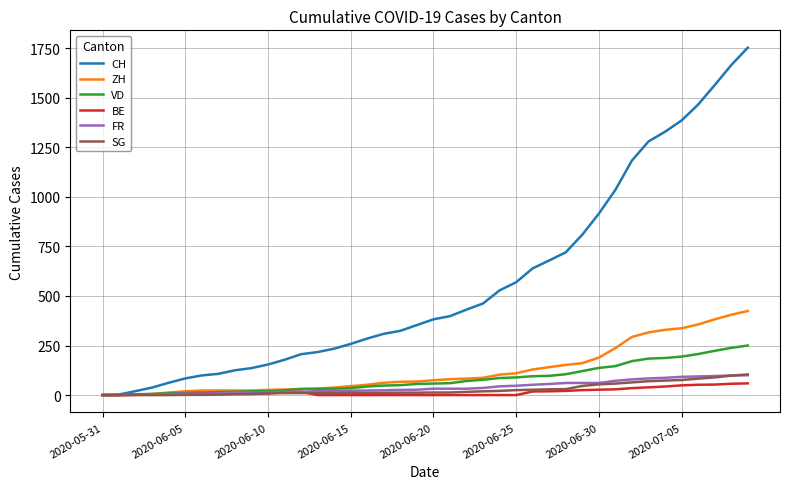

How many series are shown in this chart?

6